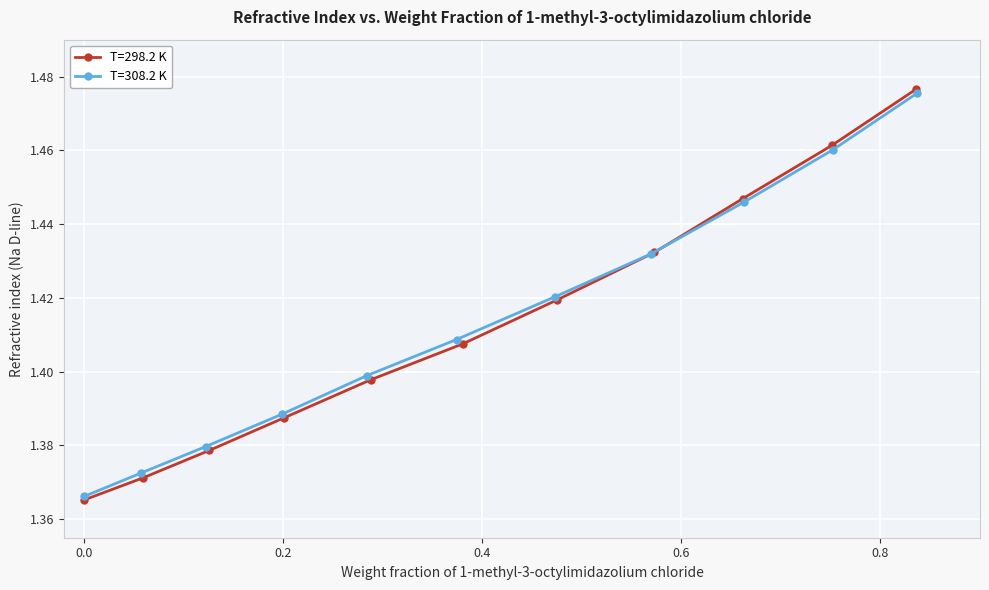

The value of T=308.2 K at 0.2011 is 1.0. True or false?

False